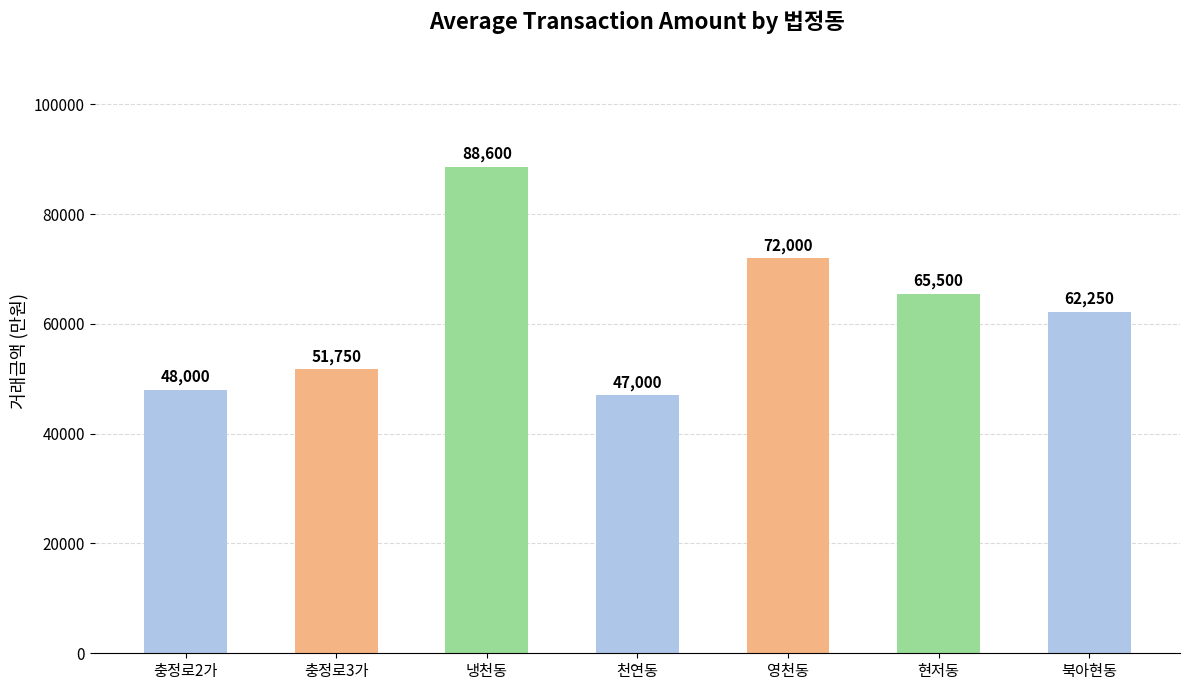

Rank the categories by value from lowest to highest.

천연동, 충정로2가, 충정로3가, 북아현동, 현저동, 영천동, 냉천동